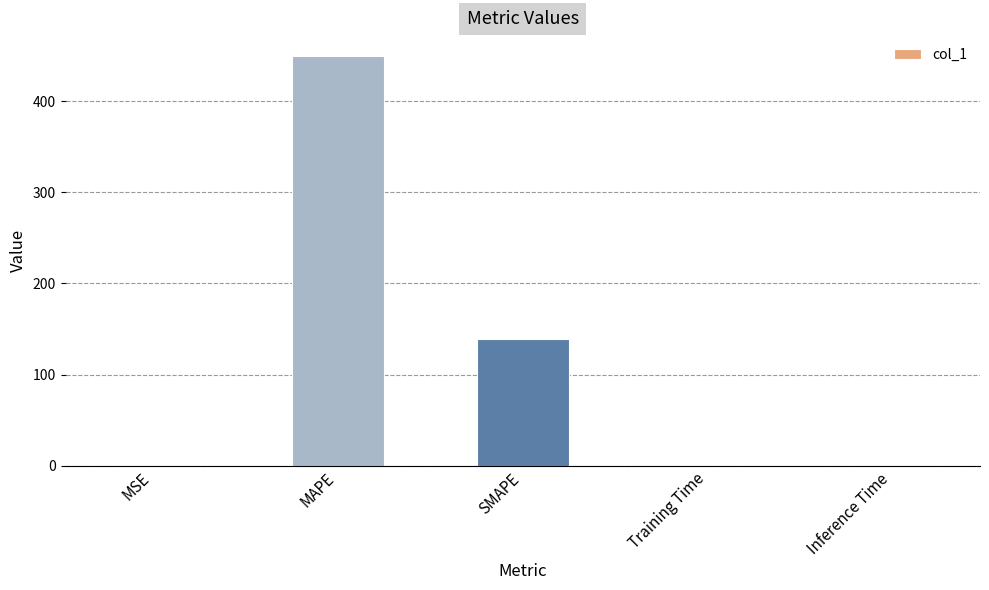

The value at MAPE is 231.3. True or false?

False